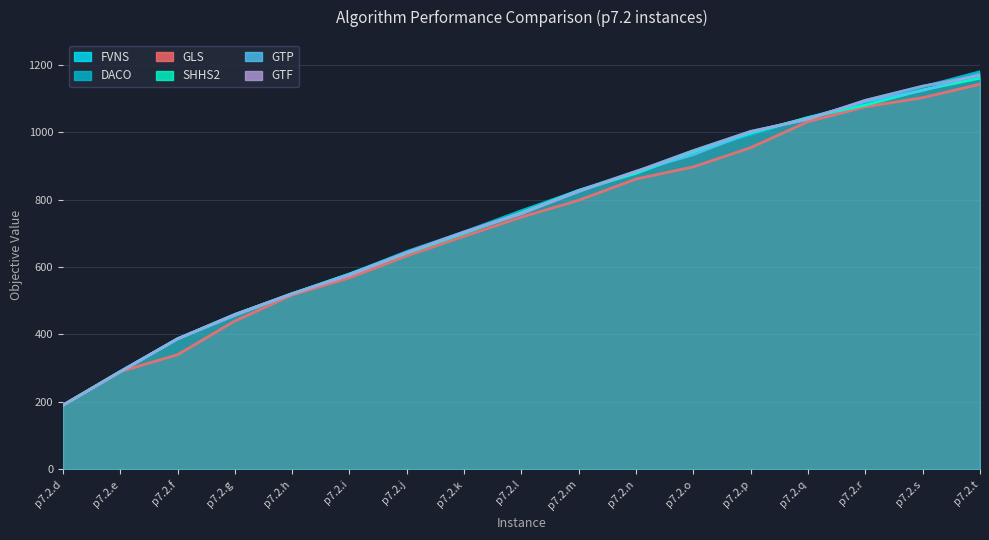

What are all the series names shown in the legend?

FVNS, DACO, GLS, SHHS2, GTP, GTF